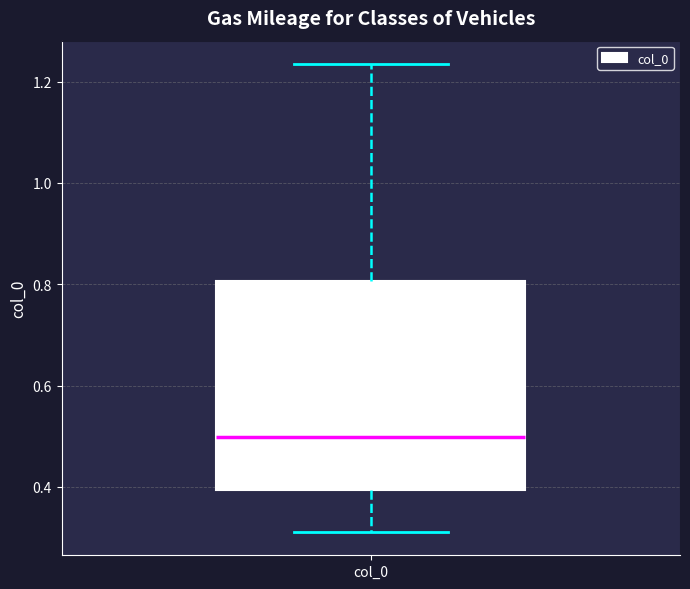

Transcribe this box plot: give where the median line is, the range the box spans, and where the two whiskers end, as read against the y-axis. The values are not printed on the chart, so give them approximately, as read against the axis.

median 0.50, box 0.40 to 0.80, whiskers 0.32 to 1.24